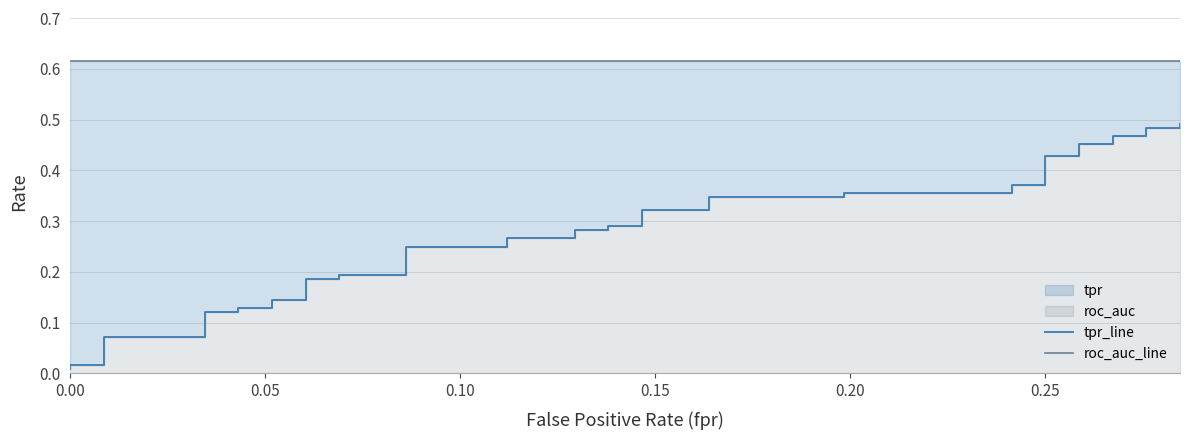

Reading right to left, list all the values displayed in this chart.

tpr_line: 0.5	0.5	0.5	0.5	0.5	0.5	0.5	0.4	0.4	0.4	0.4	0.4	0.4	0.3	0.3	0.3	0.3	0.3	0.3	0.3	0.3	0.3	0.3	0.2	0.2	0.2	0.2	0.2	0.2	0.1	0.1	0.1	0.1	0.1	0.1	0.1	0.1	0.0	0.0	0.0
roc_auc_line: 0.6	0.6	0.6	0.6	0.6	0.6	0.6	0.6	0.6	0.6	0.6	0.6	0.6	0.6	0.6	0.6	0.6	0.6	0.6	0.6	0.6	0.6	0.6	0.6	0.6	0.6	0.6	0.6	0.6	0.6	0.6	0.6	0.6	0.6	0.6	0.6	0.6	0.6	0.6	0.6